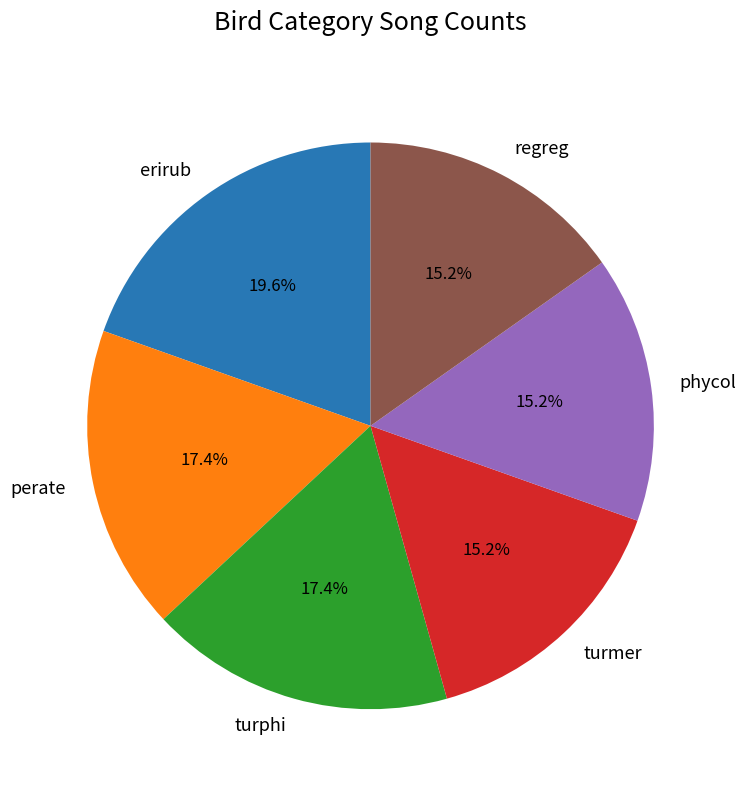

To the nearest percent, what is the average slice percentage?

17%